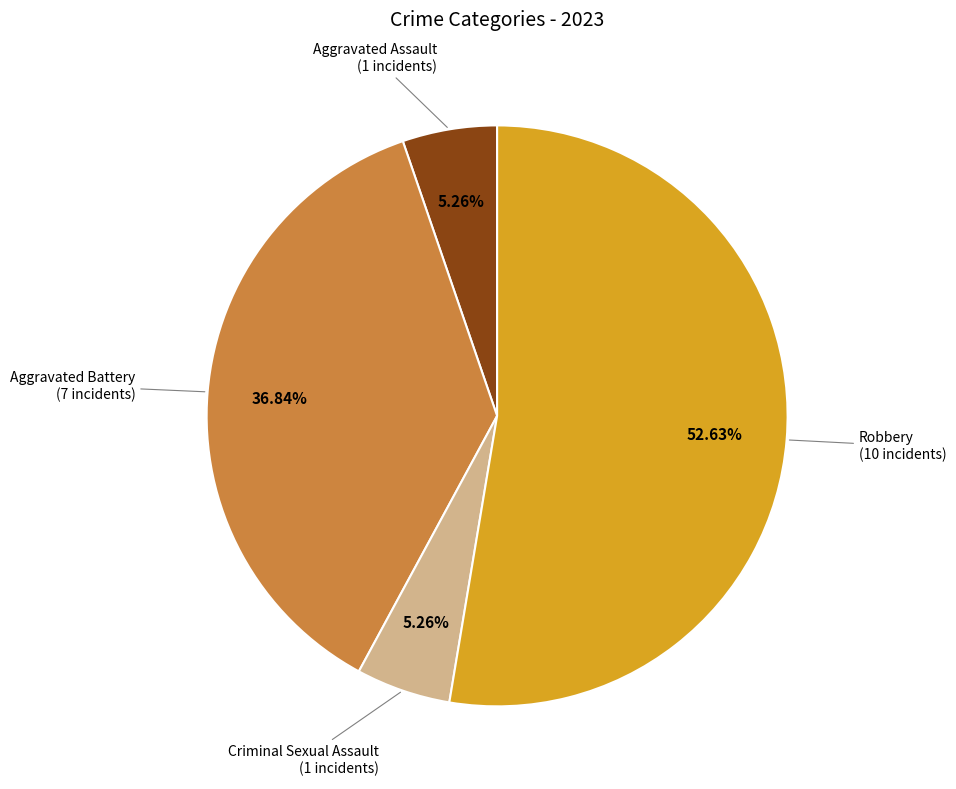

Is the sum of Aggravated Assault and Robbery greater than half?

Yes